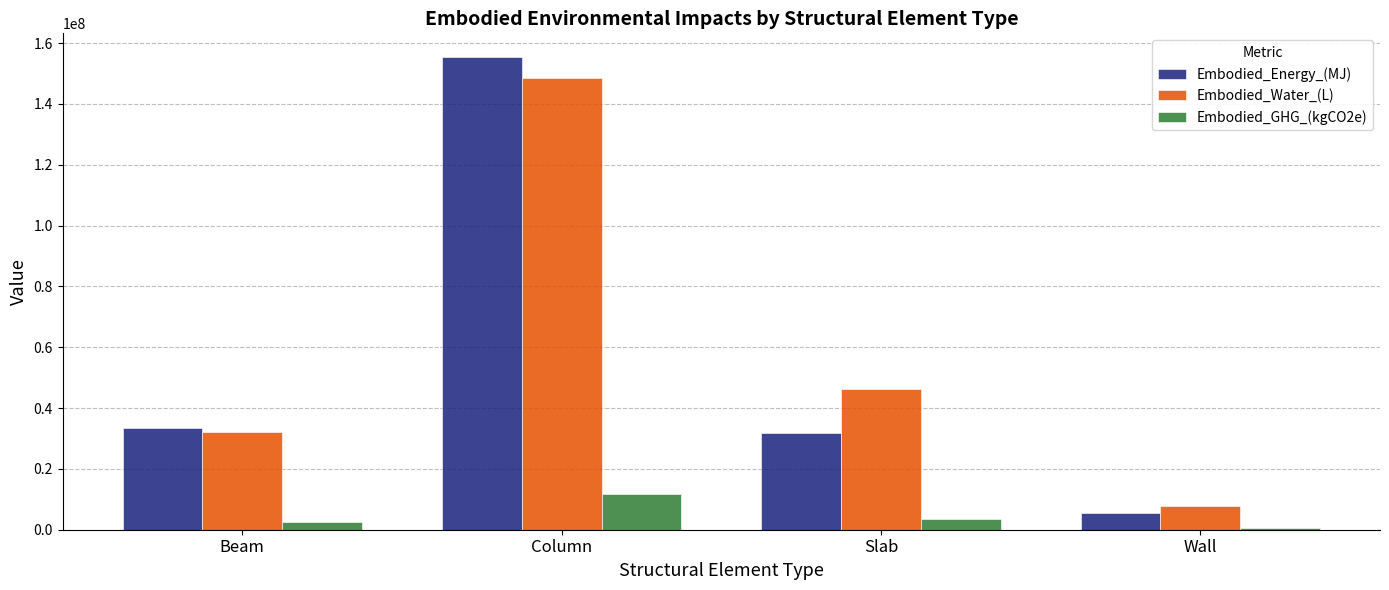

How many bars are there in total?

12